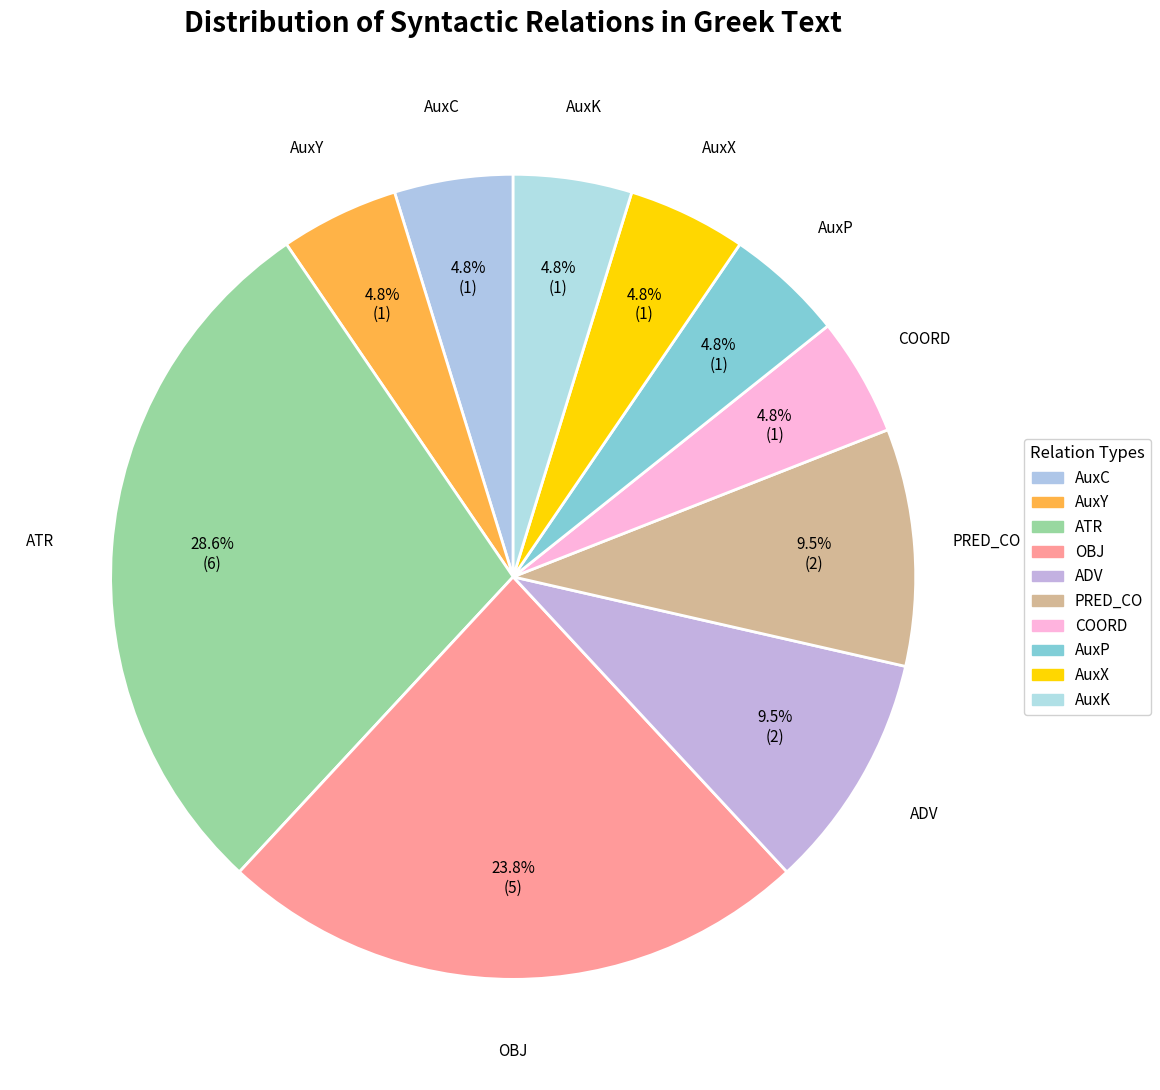

What percentage do ADV and AuxX together represent?

14.3%